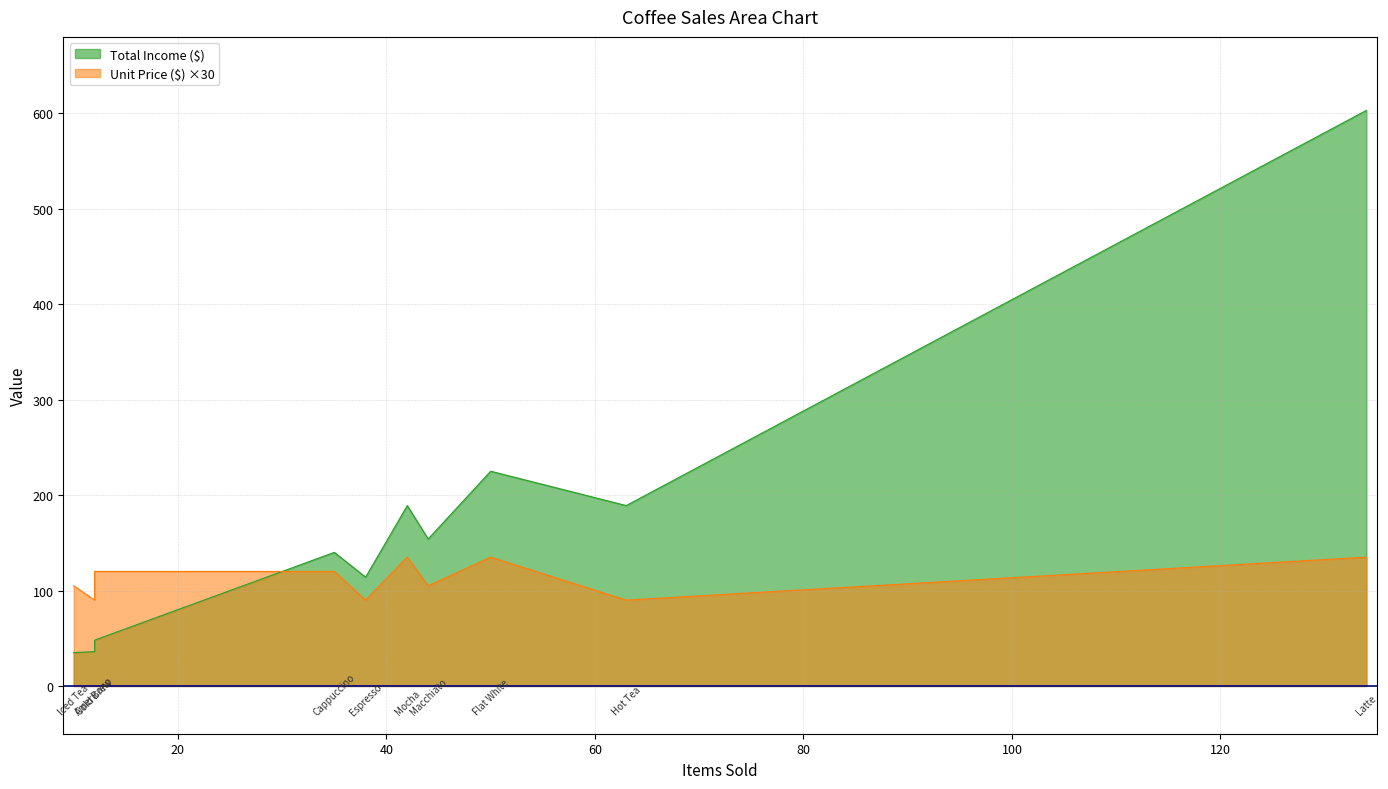

What are all the series names shown in the legend?

Total Income ($), Unit Price ($)